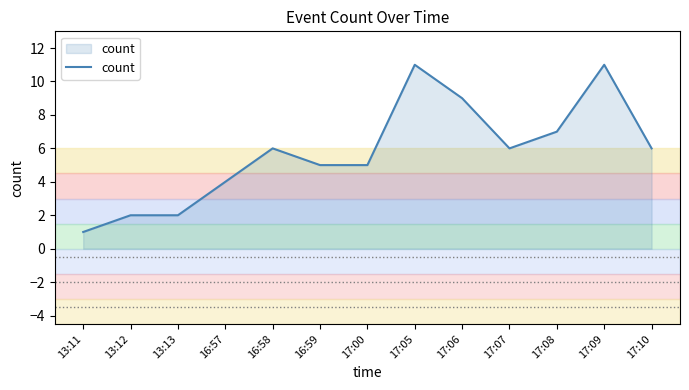

What position from the left is 17:06?

9